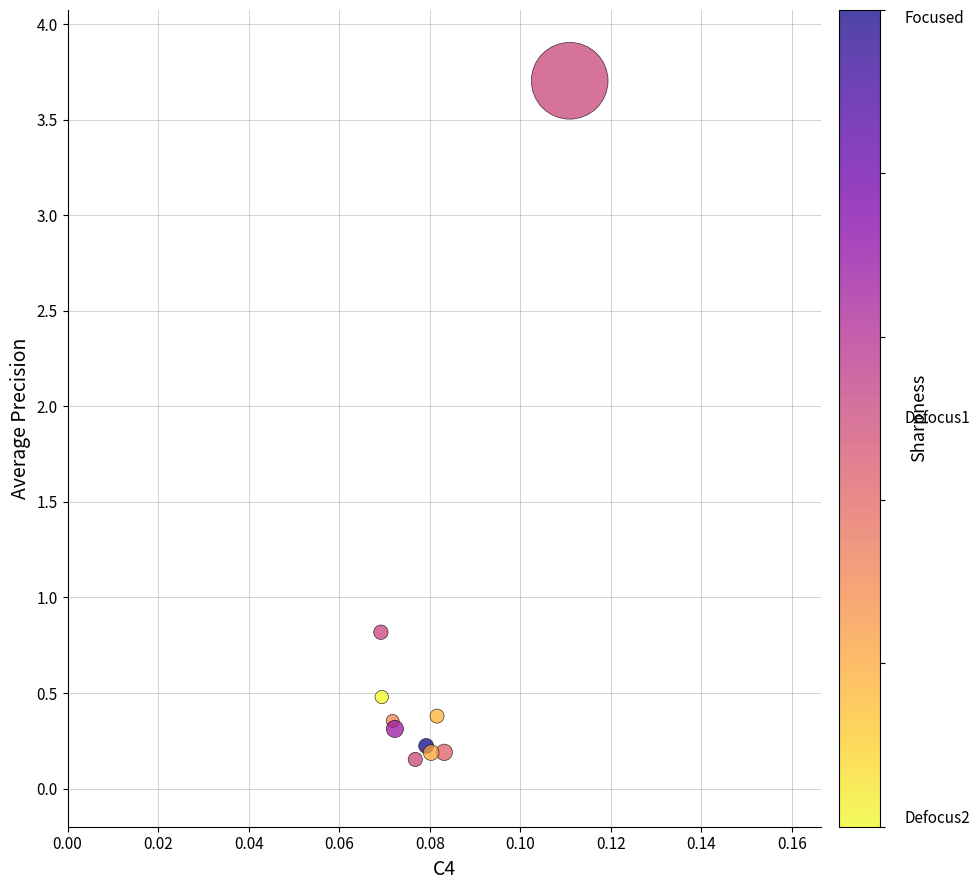

What Y value in the scatter plot is closest to 1?

0.8